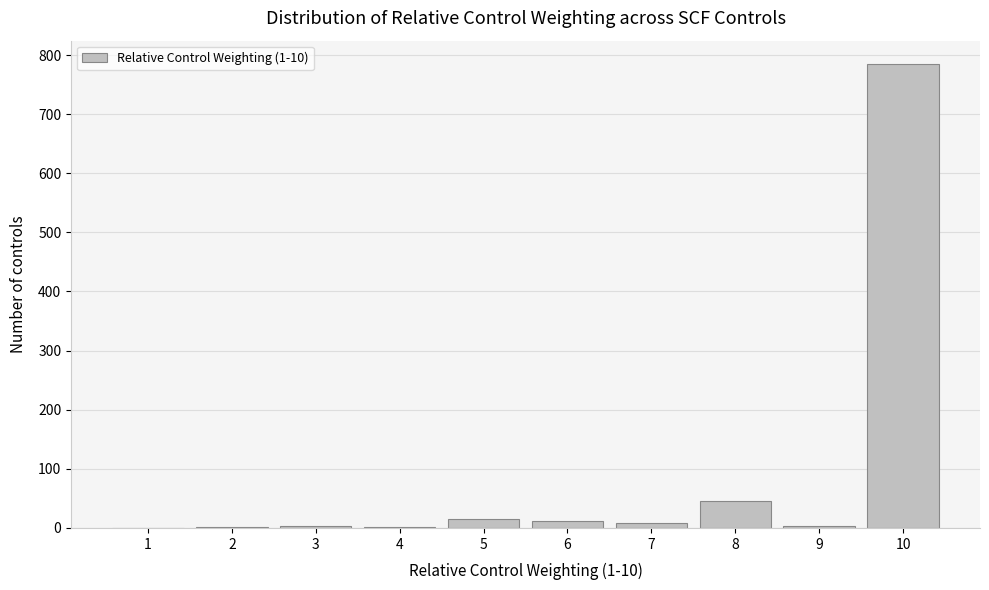

What is the sum of all values?

874